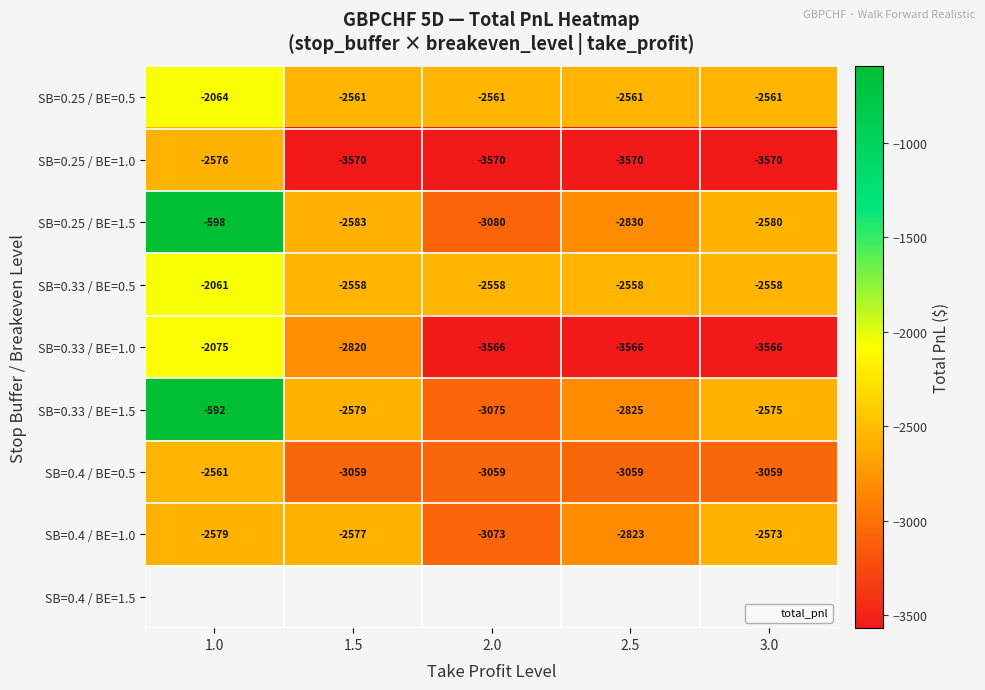

Is the value of SB=0.25 / BE=1.5 at 2.5 greater than the value of SB=0.4 / BE=1.0 at 2.5?

No